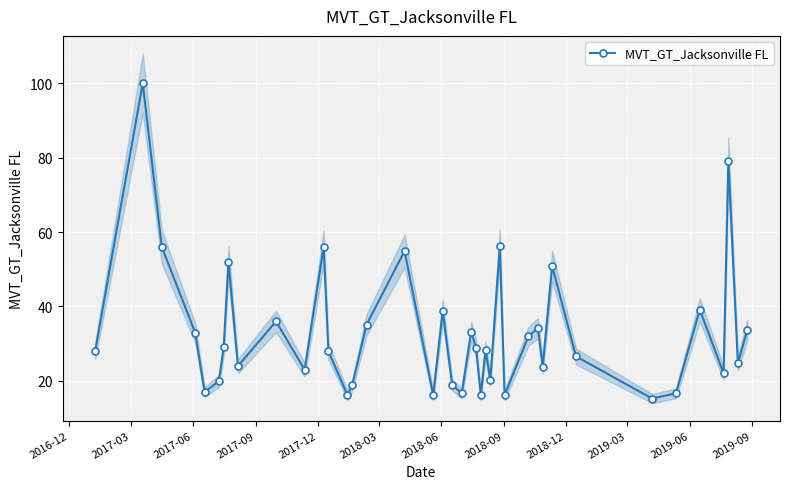

Count the number of categories in the chart.

40